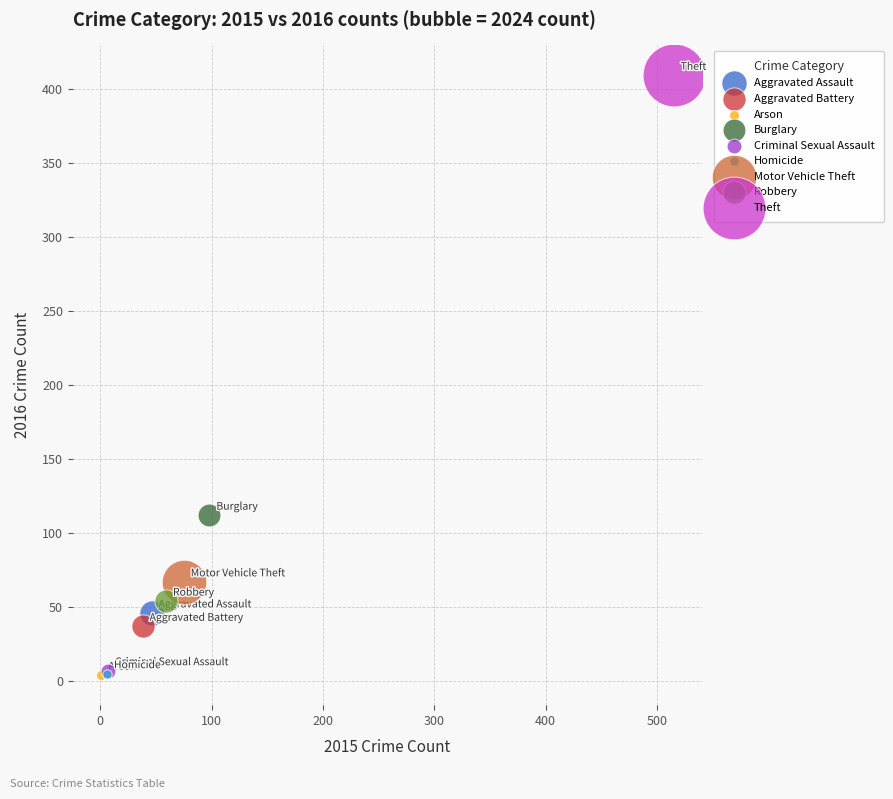

What are all the series names shown in the legend?

Aggravated Assault, Aggravated Battery, Arson, Burglary, Criminal Sexual Assault, Homicide, Motor Vehicle Theft, Robbery, Theft